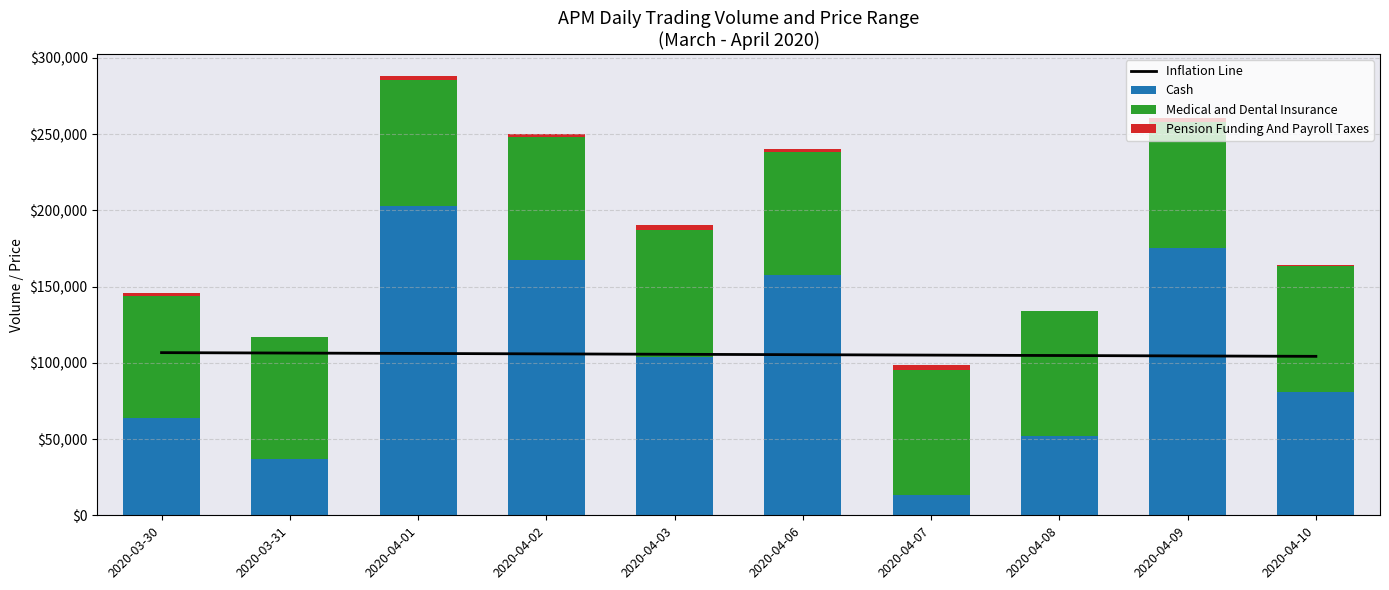

Which category has the lowest value in the Medical and Dental Insurance series?

2020-03-30